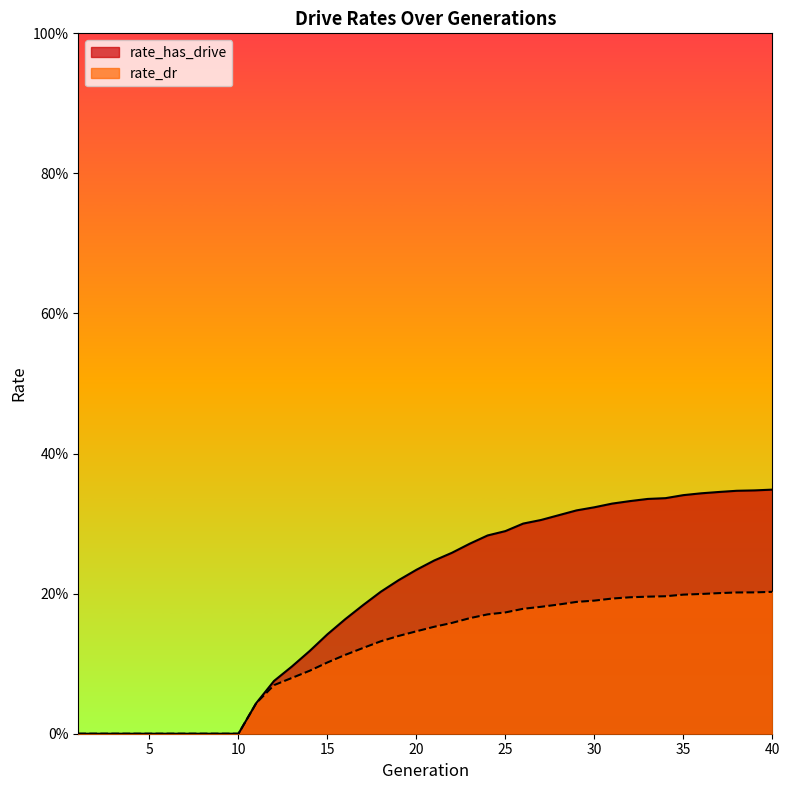

What are all the series names shown in the legend?

rate_has_drive, rate_dr